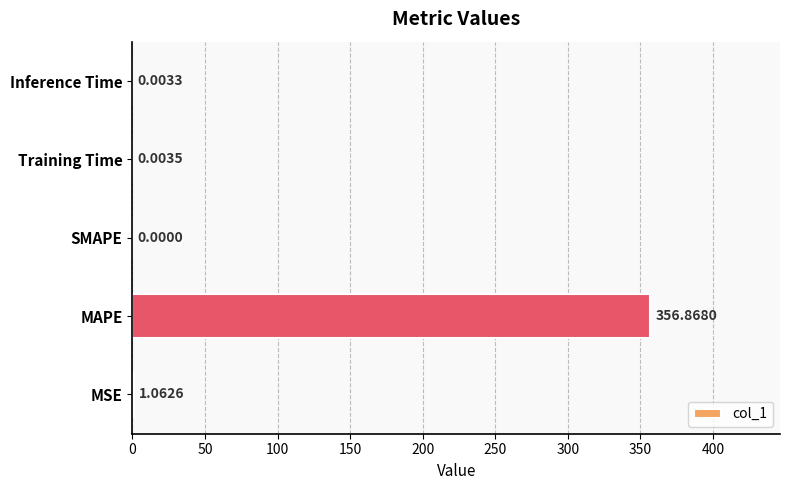

What is the sum of all values?

357.9